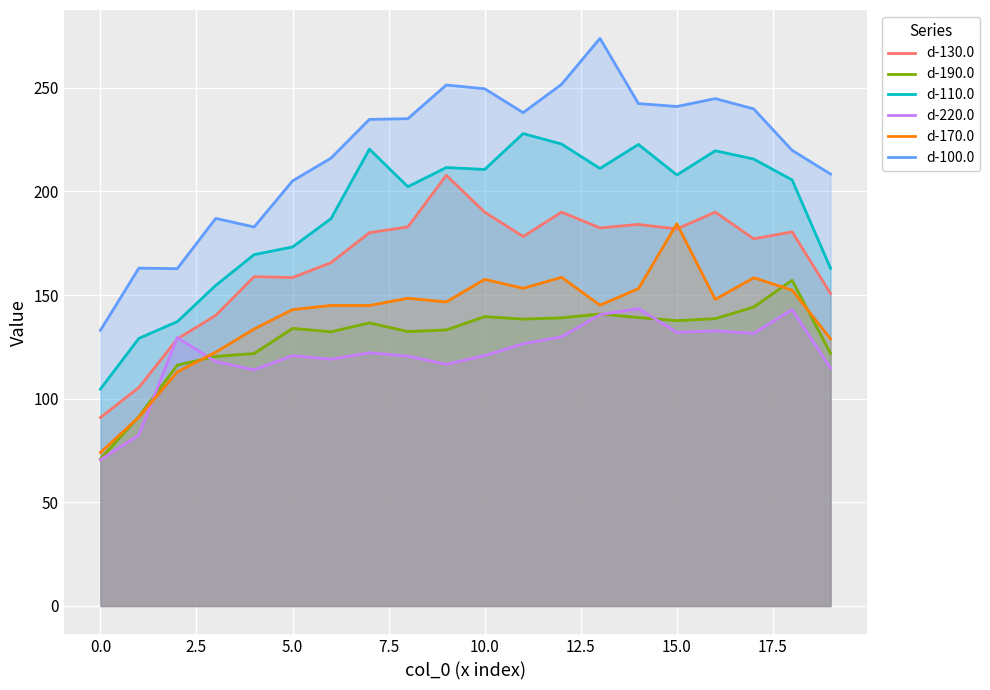

Which series has the largest range (max minus min)?

d-100.0